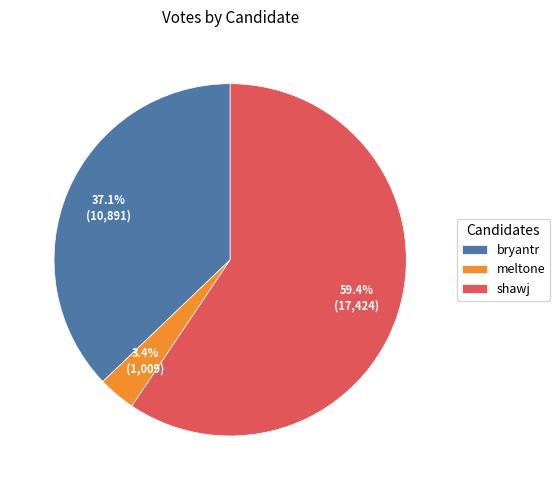

Is there a majority slice in this chart?

Yes